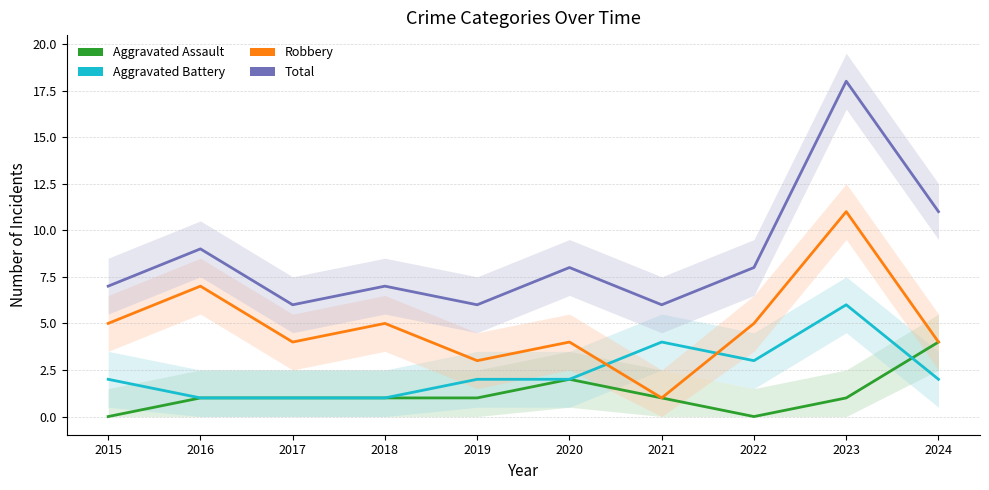

What is the average value of the Aggravated Assault series?

1